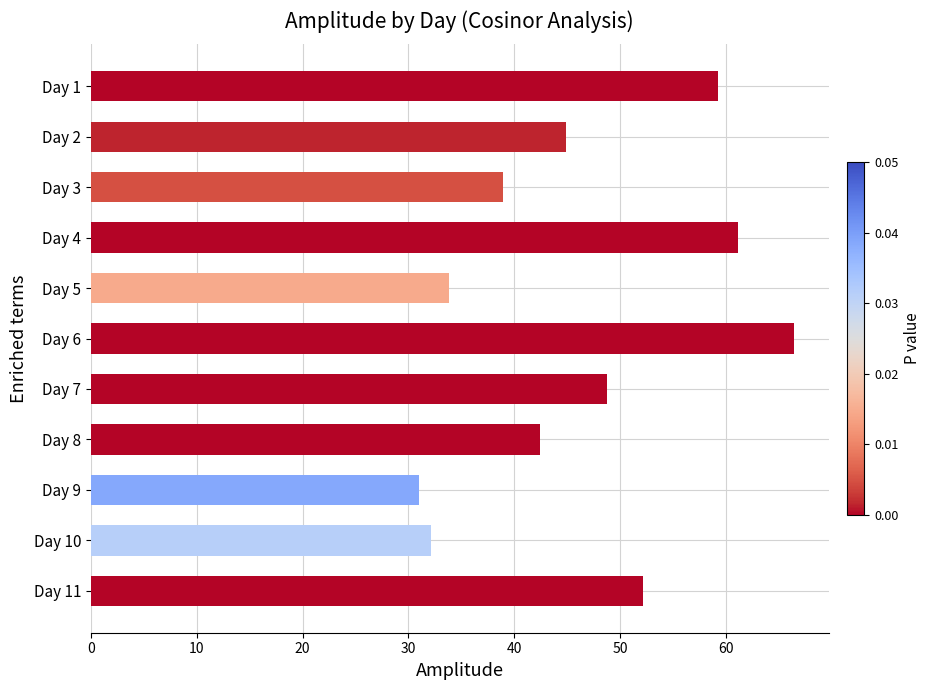

Does the chart contain any negative values?

No